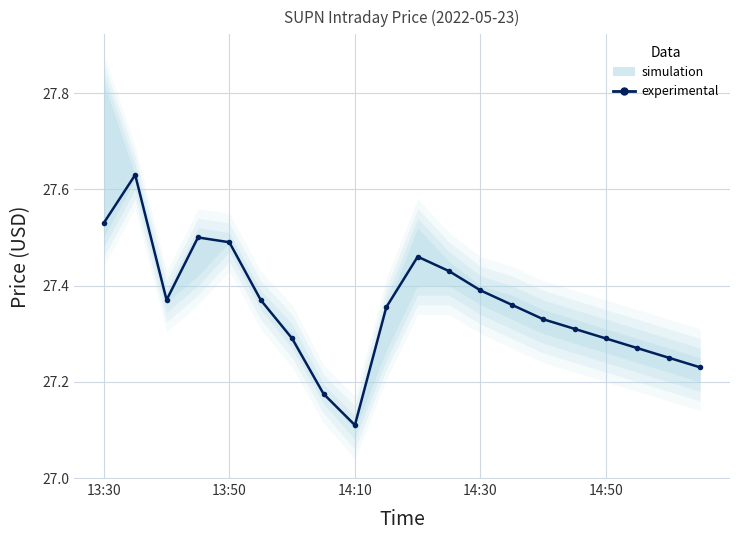

Where is the data nearest to the value 27?

14:10